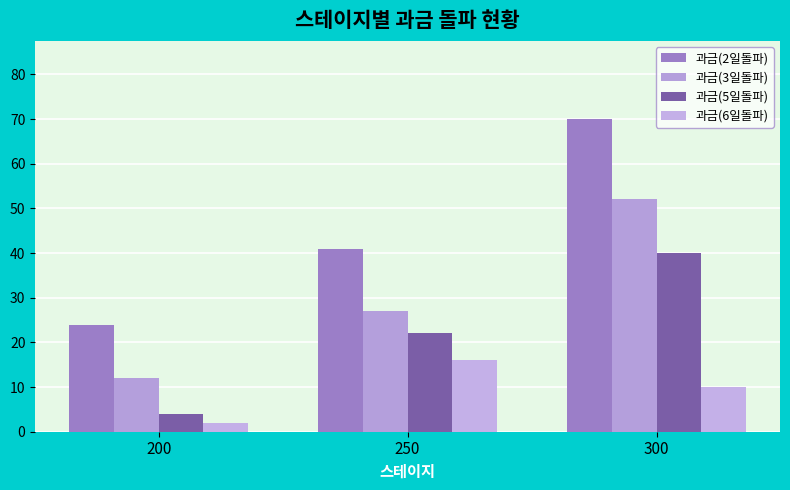

Reading left to right, extract all data points from this chart.

과금(2일돌파): 24	41	70
과금(3일돌파): 12	27	52
과금(5일돌파): 4	22	40
과금(6일돌파): 2	16	10